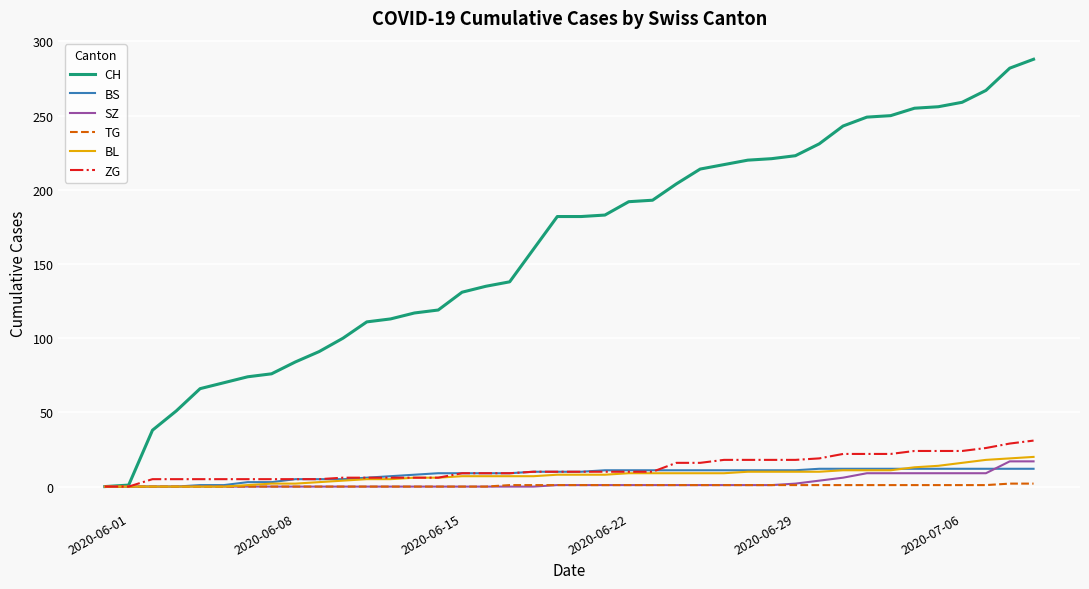

How many distinct data groups are displayed?

6